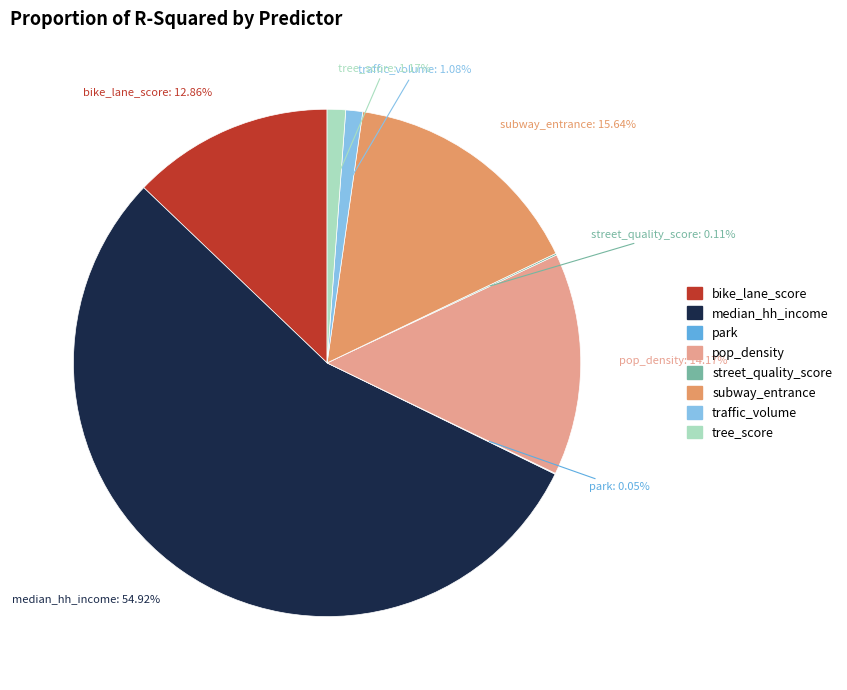

Do tree_score and median_hh_income together represent more than half of the pie?

Yes